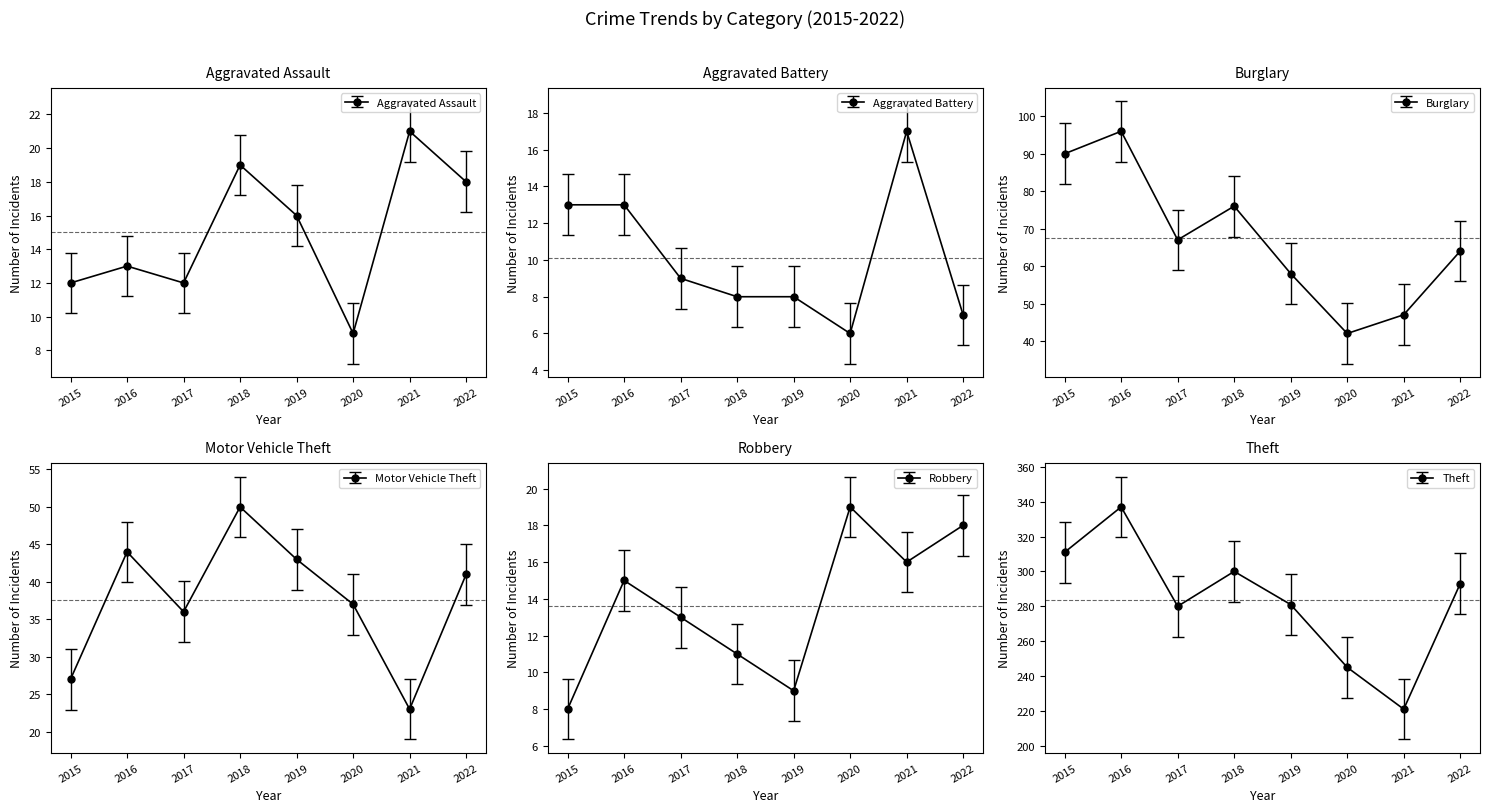

True or false: Motor Vehicle Theft and Theft cross at least once.

False